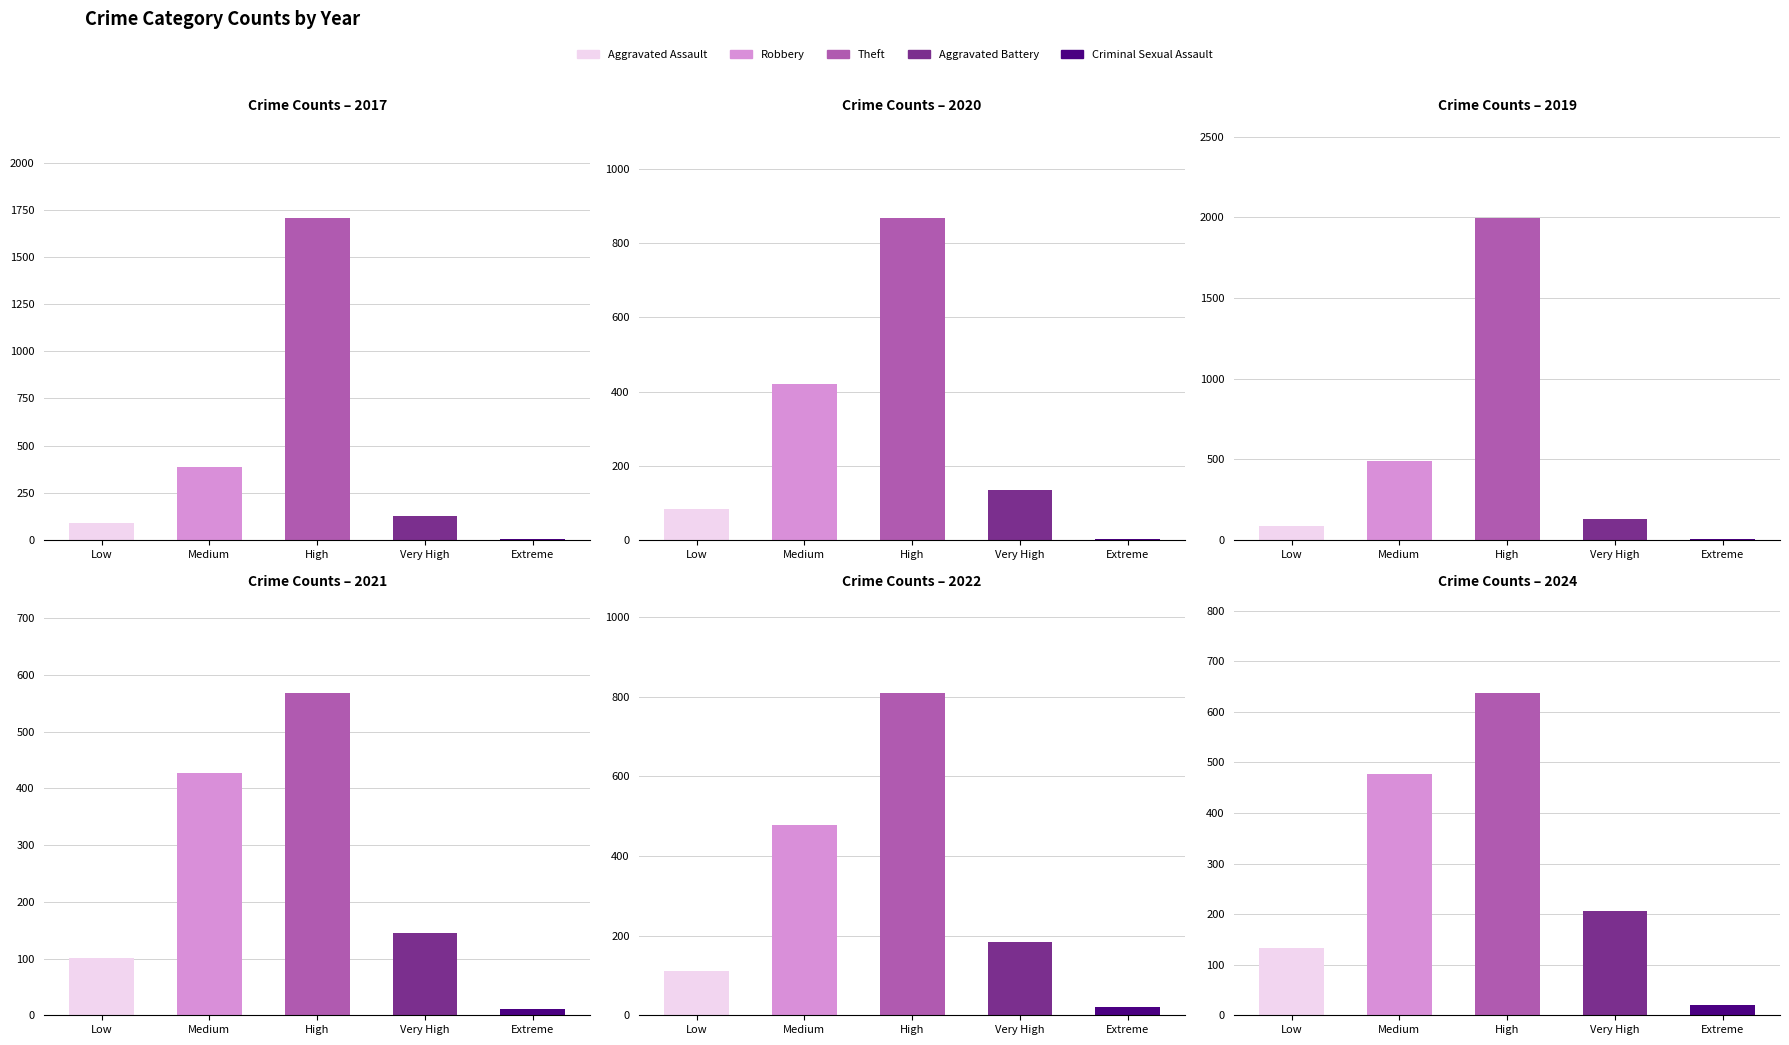

Is it true that 2019 equals 115 at Aggravated Assault?

False